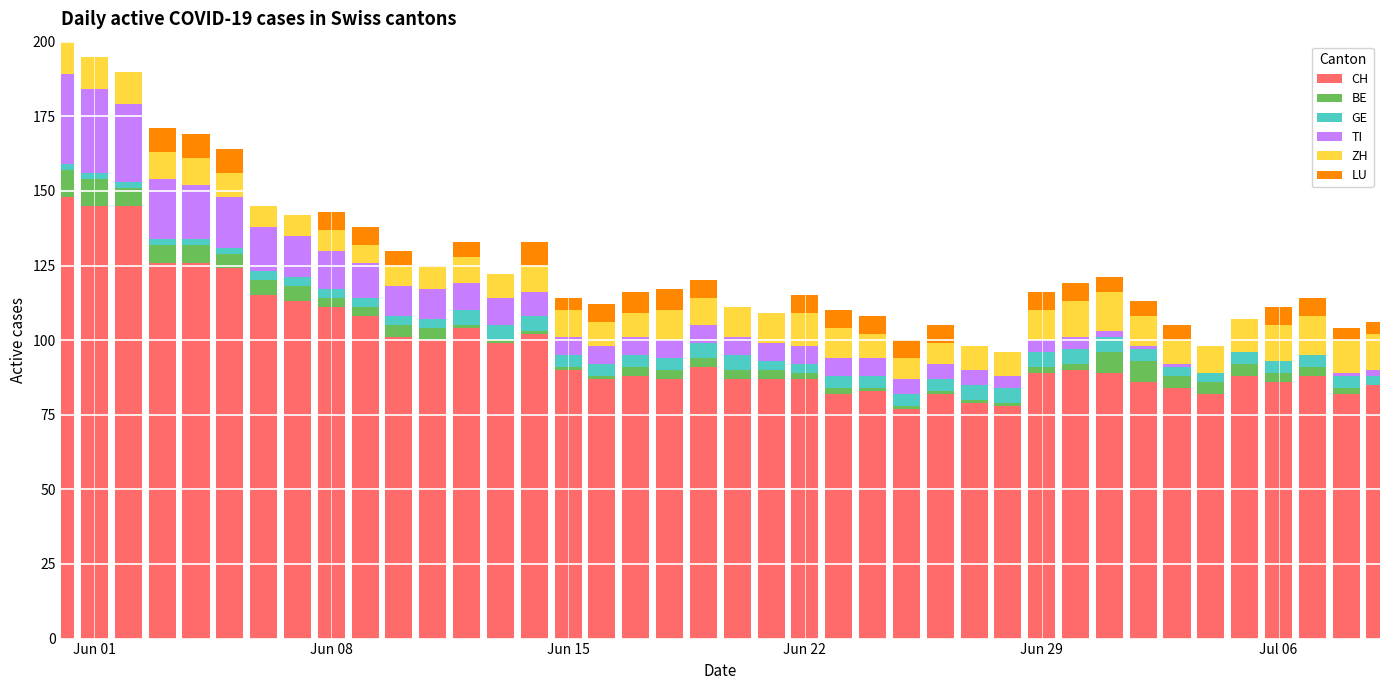

What is the sum of all CH values?

3901